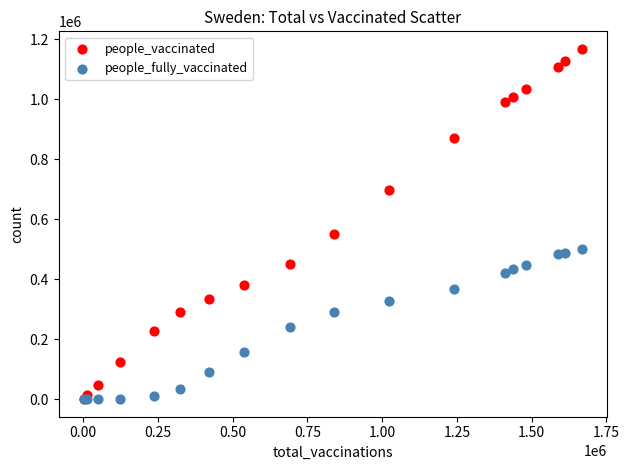

In the people_vaccinated series, what Y value is closest to 584748?

549522